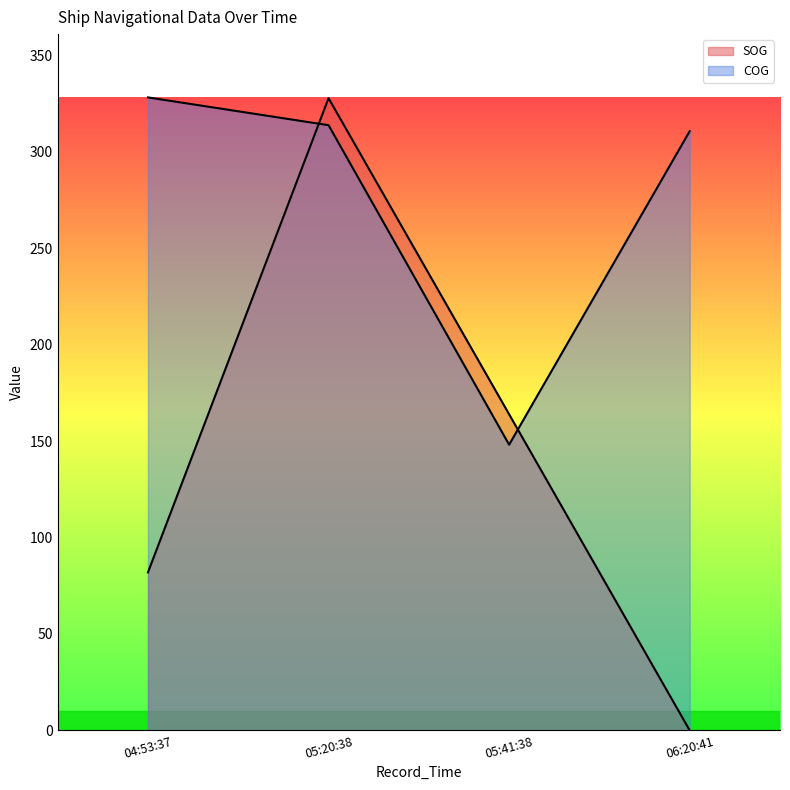

How many values in the SOG series are below 163?

2